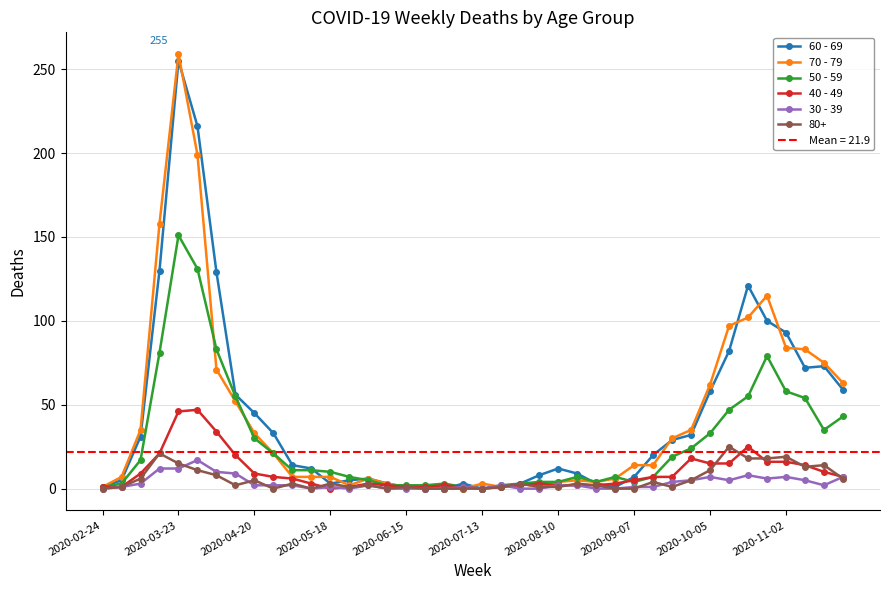

Which series has the largest range (max minus min)?

70 - 79